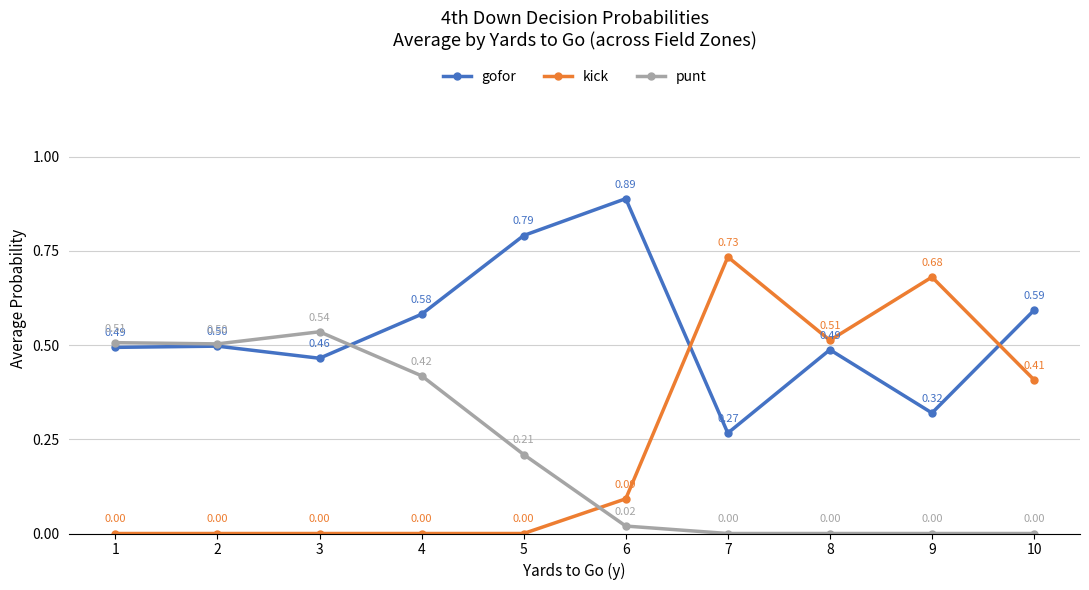

How many positive values does the kick series have?

5